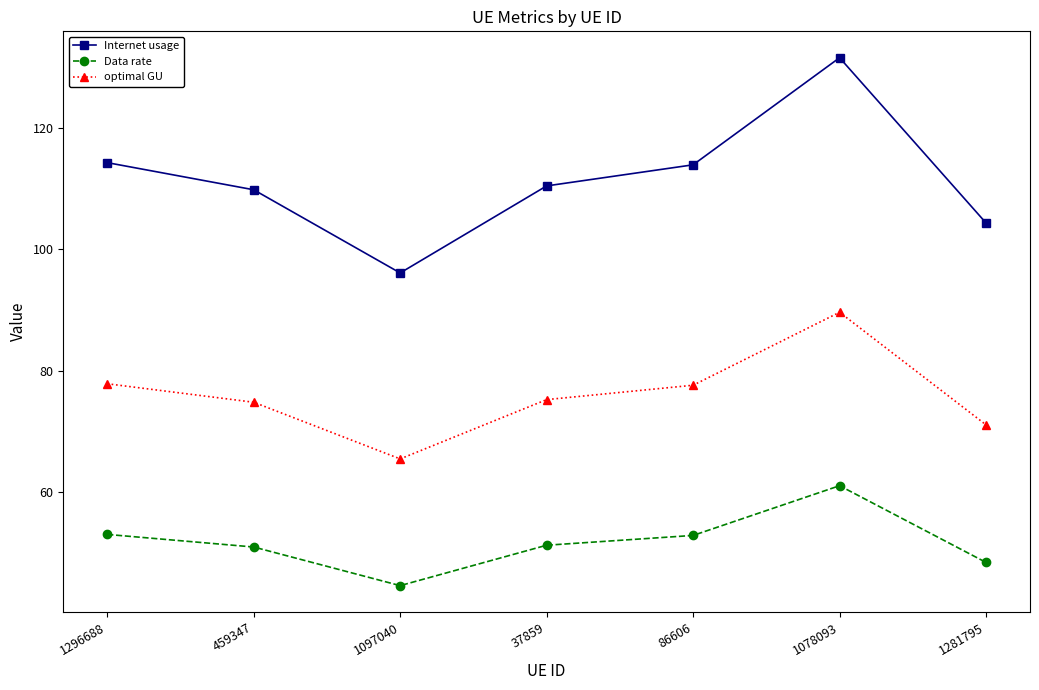

What position from the left is 86606?

5